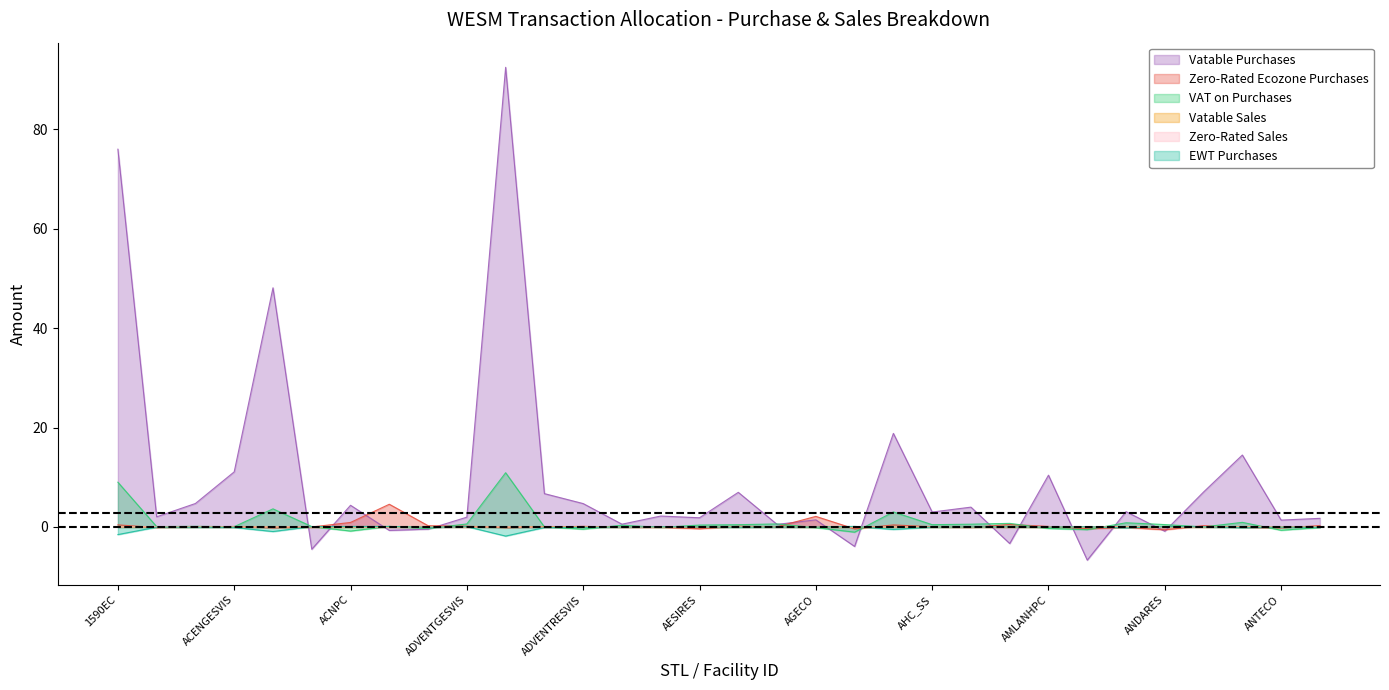

At how many categories does at least one series exceed 16?

4